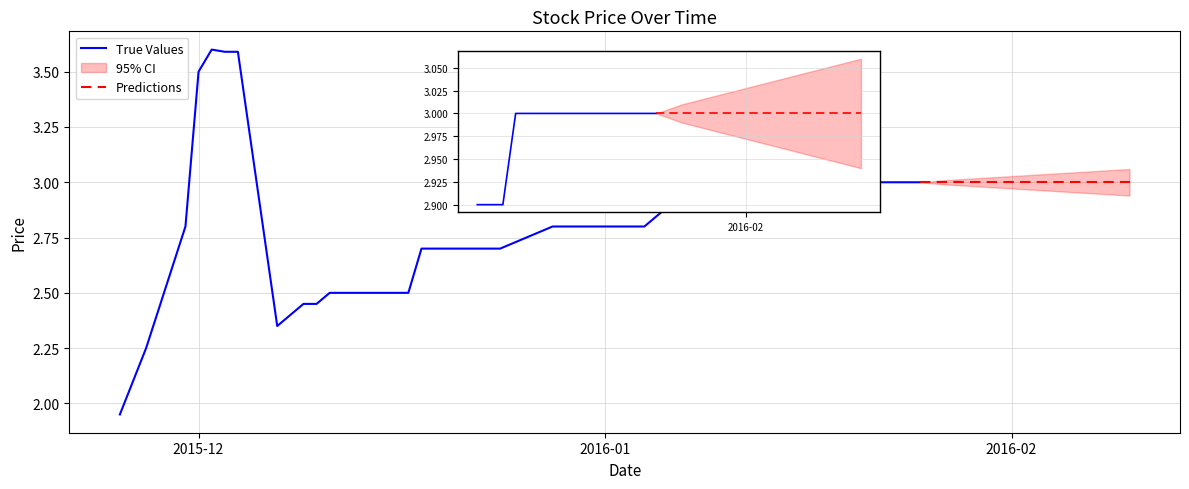

How many interior local peaks does the high series have?

1